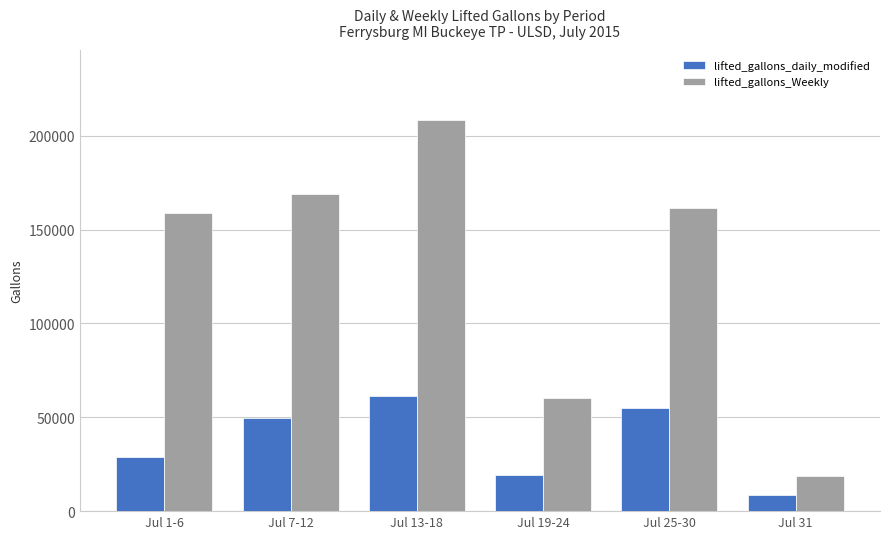

At which label does lifted_gallons_Weekly first exceed 161352?

Jul 7-12